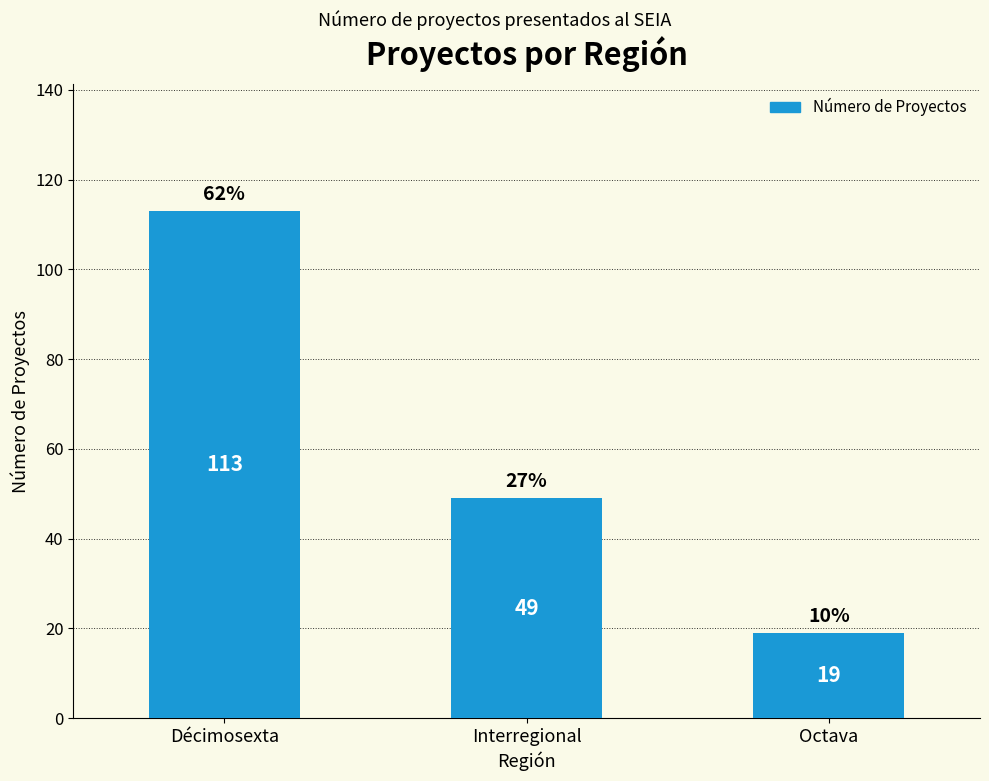

Rank the categories by value from lowest to highest.

Octava, Interregional, Décimosexta